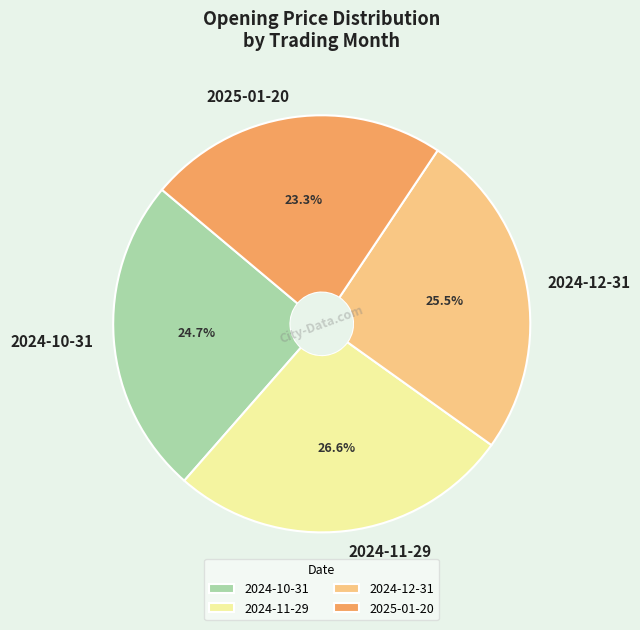

What portion of the pie excludes 2025-01-20?

76.7%